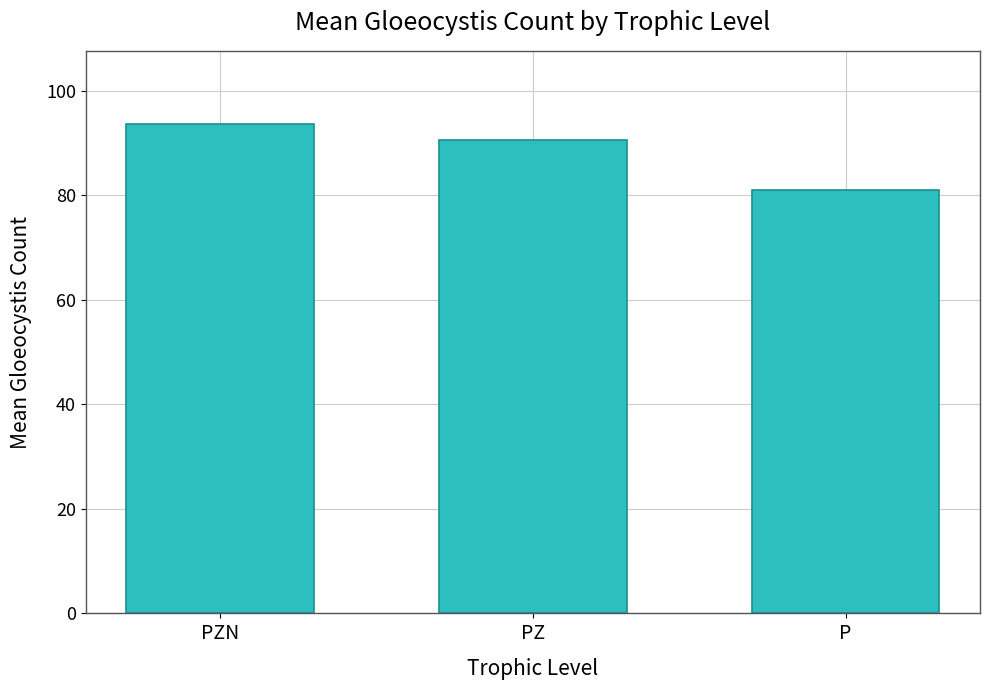

Does the chart contain any negative values?

No